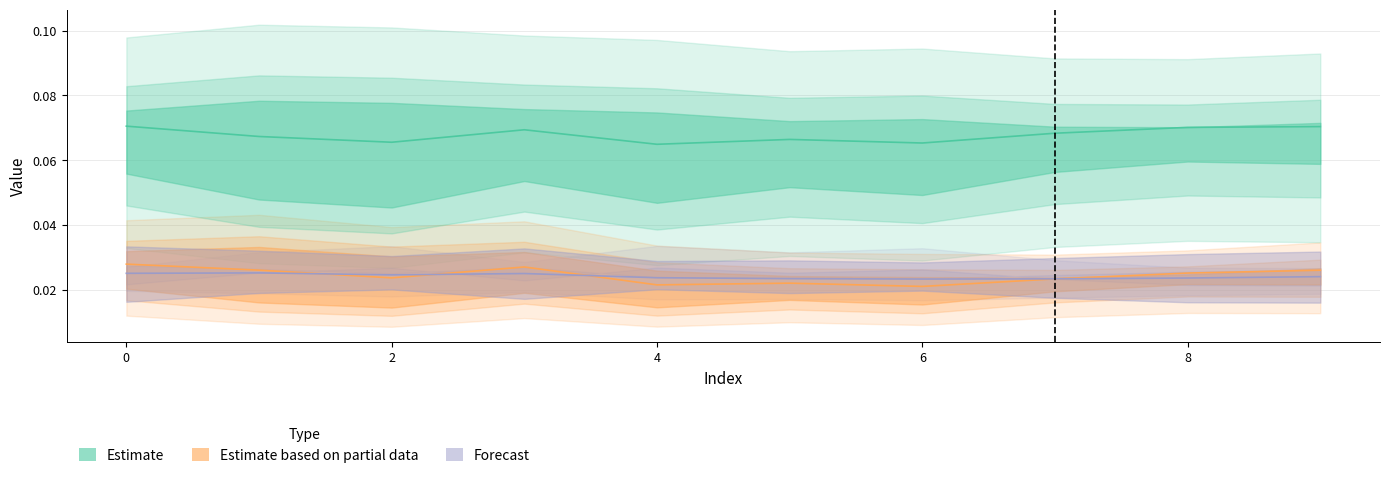

List the labels in order of 5 value, largest first.

0, 9, 8, 3, 7, 1, 5, 2, 6, 4